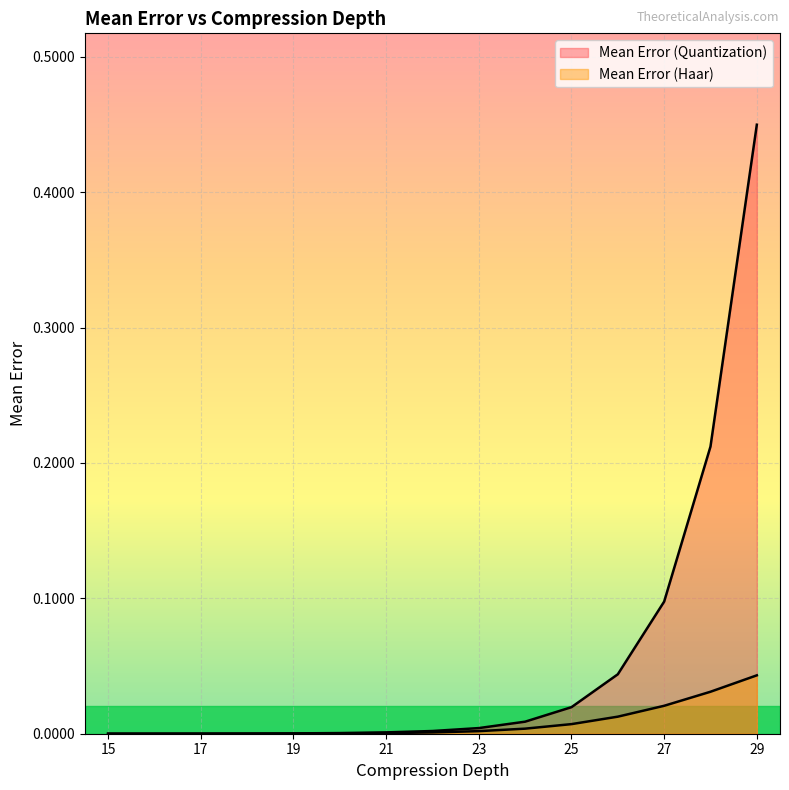

True or false: Mean Error (Quantization) and Mean Error (Haar) intersect in this chart.

False